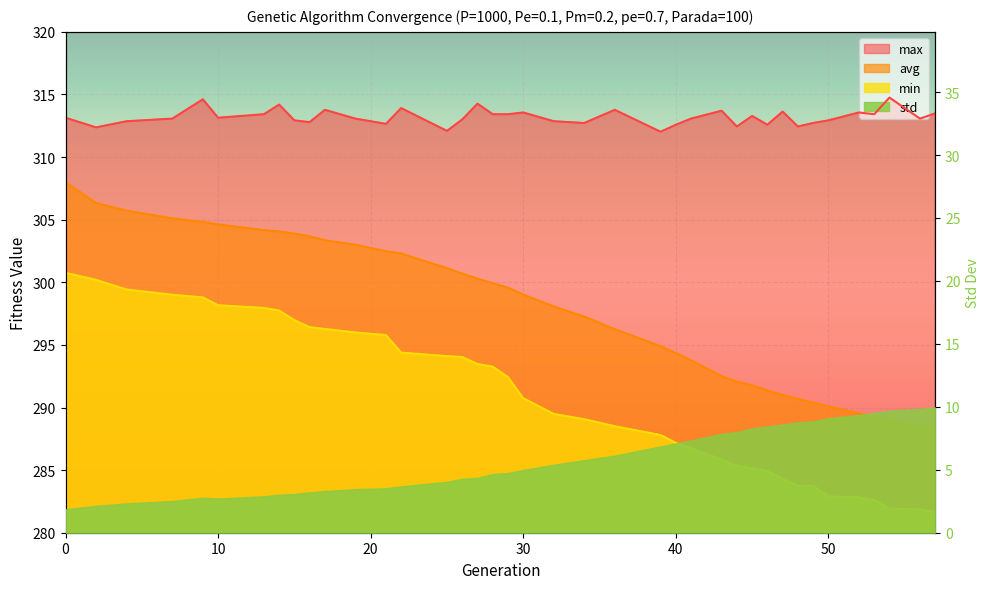

Between 9 and 19, which series saw the biggest shift?

min